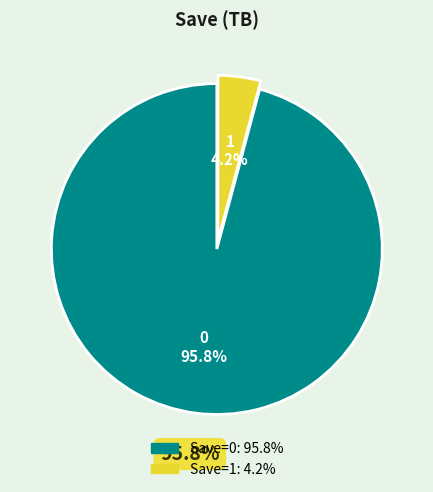

To the nearest percent, what is the combined percentage of 1 and 0?

100%